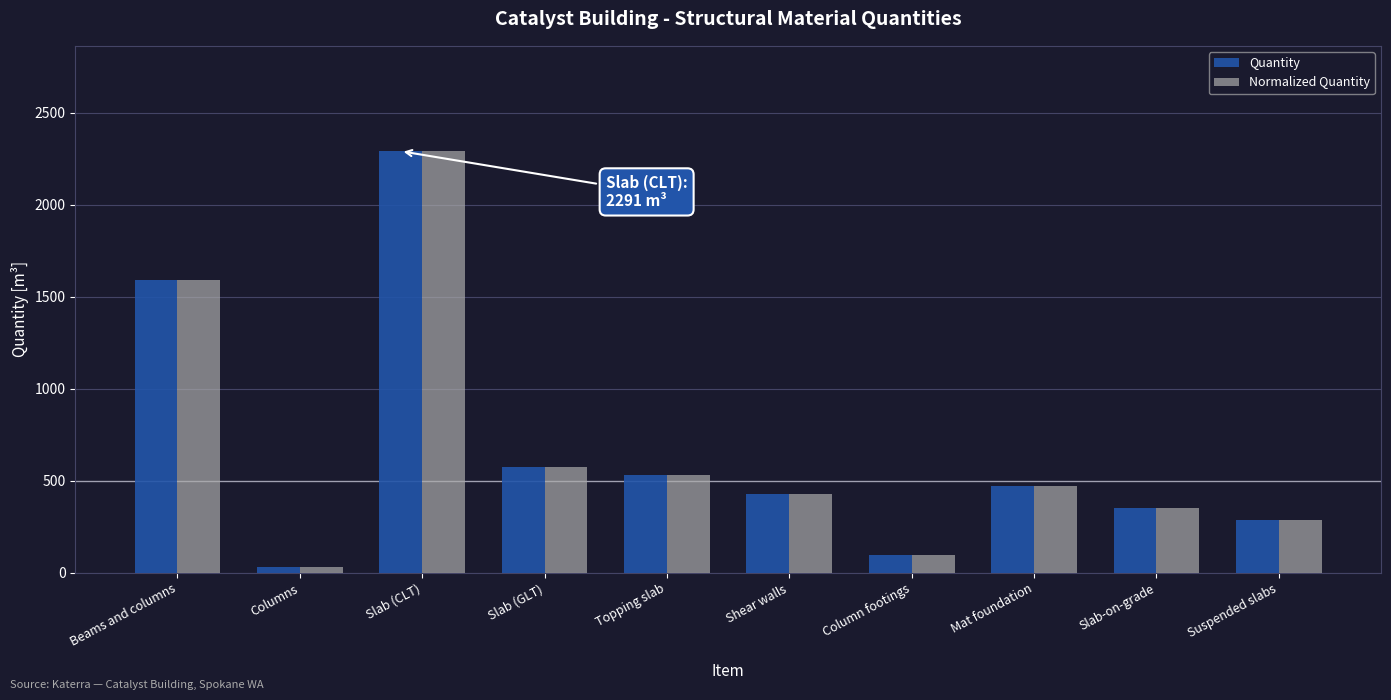

What is the minimum value shown in the chart?

33